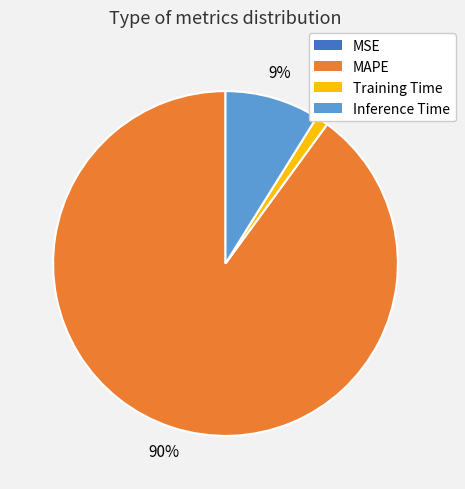

To the nearest percent, what is the difference between the largest and smallest slice percentages?

90%